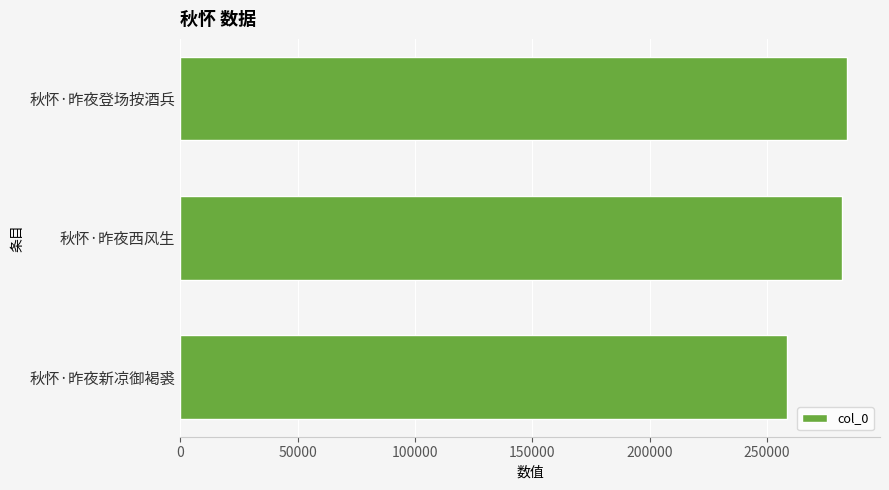

How many categories are shown in the chart?

3